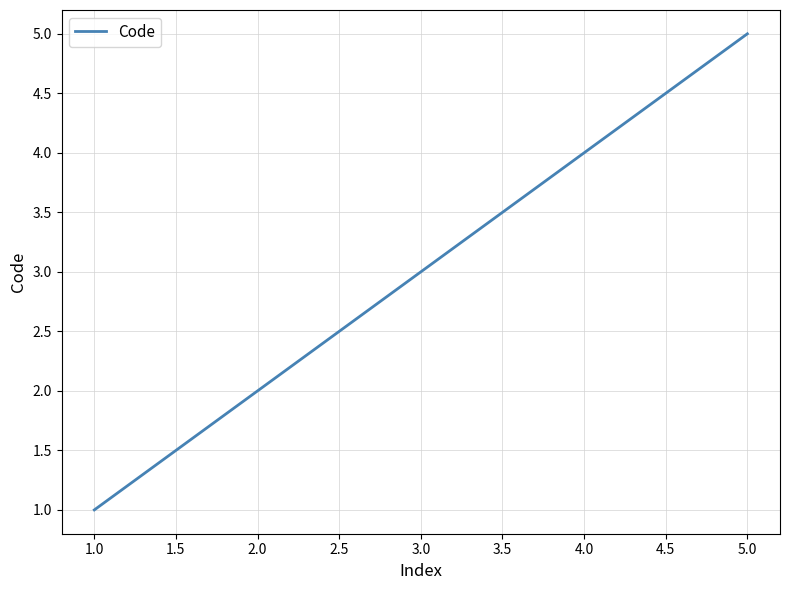

Reading right to left, transcribe all the data shown in this chart.

5	4	3	2	1